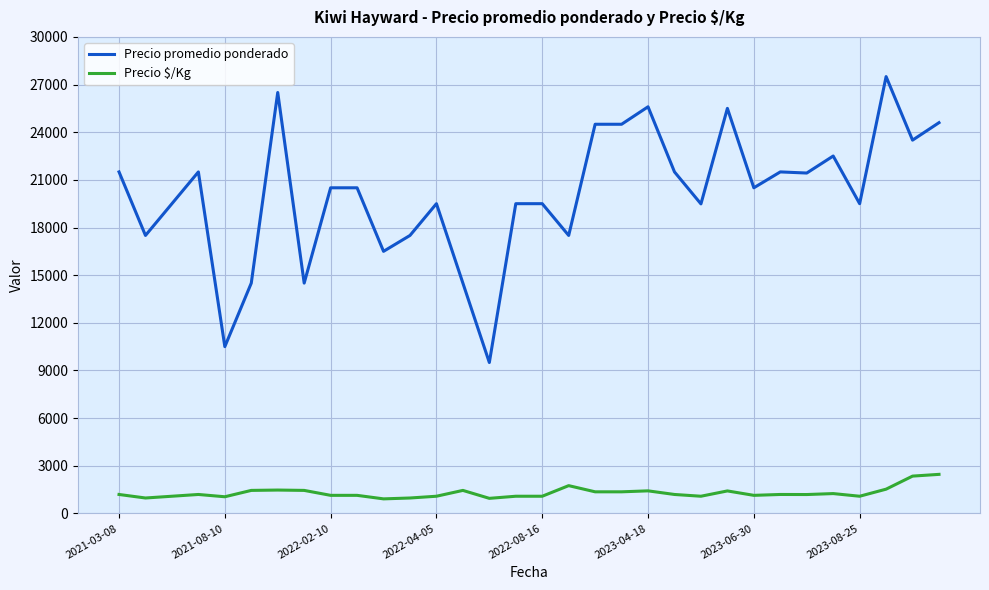

What is the minimum value for Precio promedio ponderado?

9500